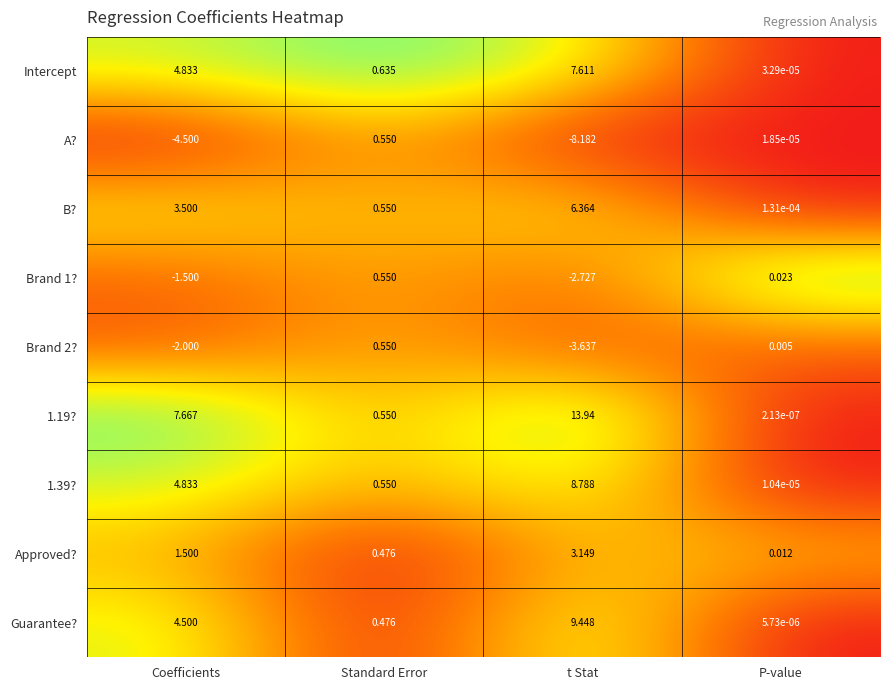

Which category has the highest value across all series?

t Stat